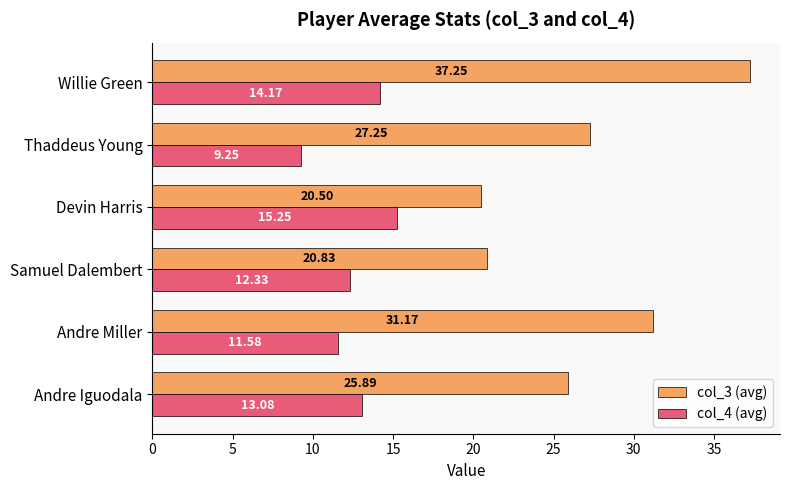

What is the total value across all series at Andre Iguodala?

39.0